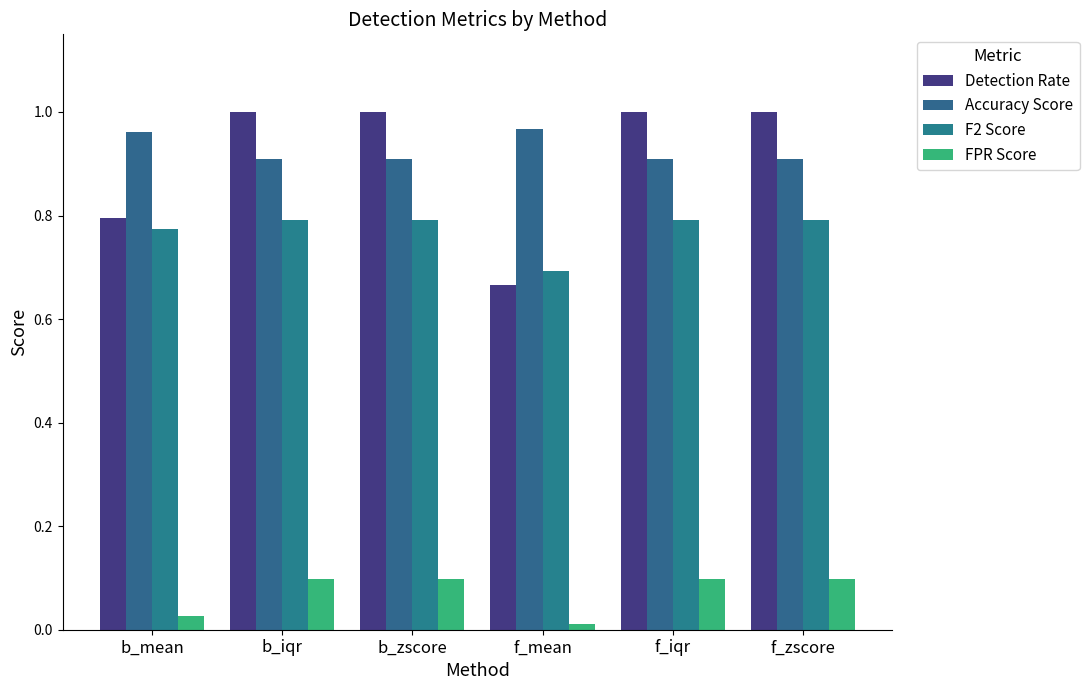

Reading left to right, list all the values displayed in this chart.

Detection Rate: b_mean=0.8	b_iqr=1.0	b_zscore=1.0	f_mean=0.7	f_iqr=1.0	f_zscore=1.0
Accuracy Score: b_mean=1.0	b_iqr=0.9	b_zscore=0.9	f_mean=1.0	f_iqr=0.9	f_zscore=0.9
F2 Score: b_mean=0.8	b_iqr=0.8	b_zscore=0.8	f_mean=0.7	f_iqr=0.8	f_zscore=0.8
FPR Score: b_mean=0.0	b_iqr=0.1	b_zscore=0.1	f_mean=0.0	f_iqr=0.1	f_zscore=0.1